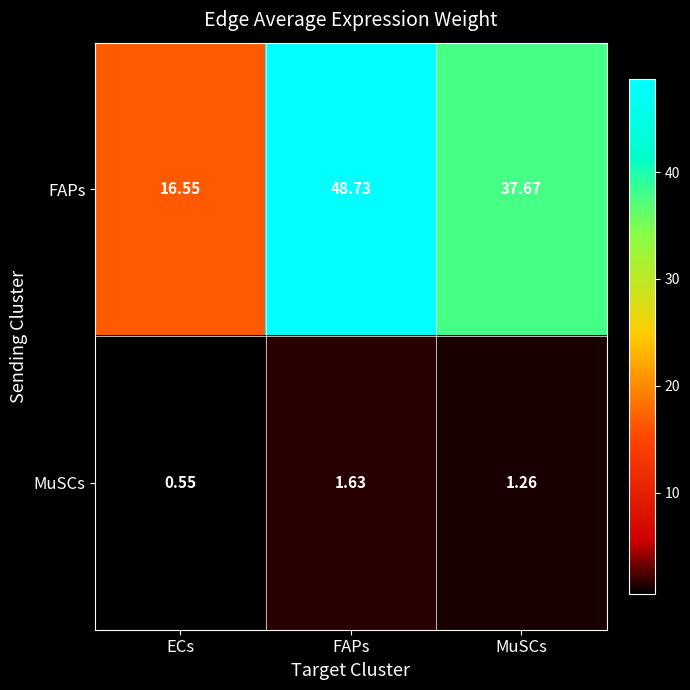

Is the value of FAPs at FAPs greater than the value of MuSCs at ECs?

Yes